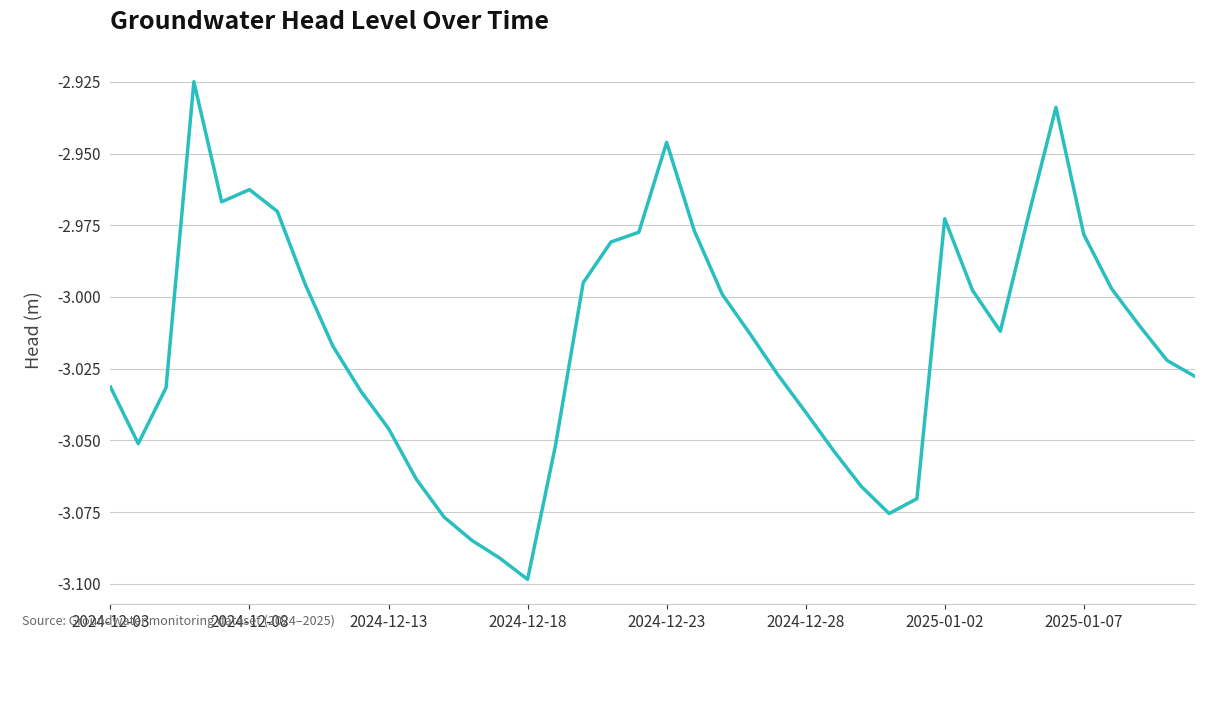

Which category has the lowest value across all series?

2024-12-18